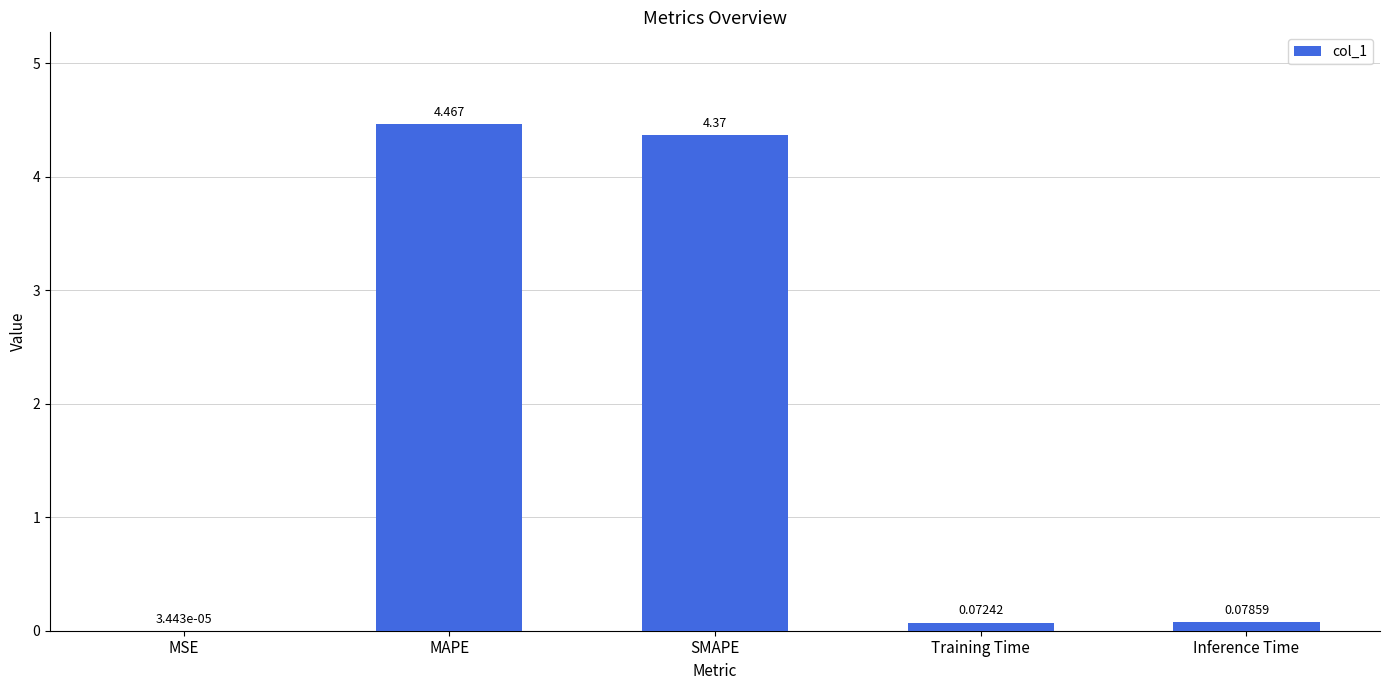

Which has a higher value, MAPE or Inference Time?

MAPE